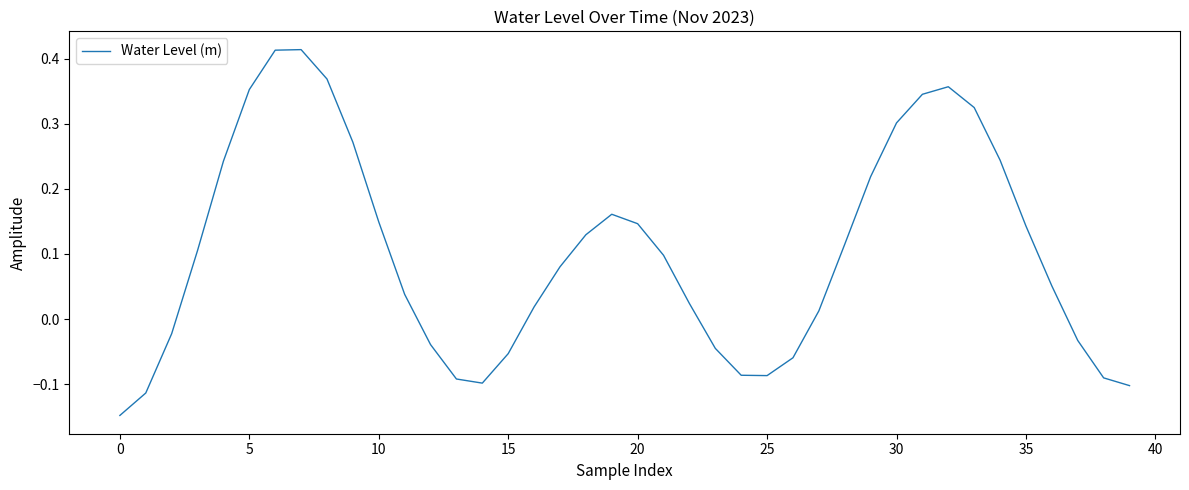

What is the difference between the maximum and second lowest values?

0.5